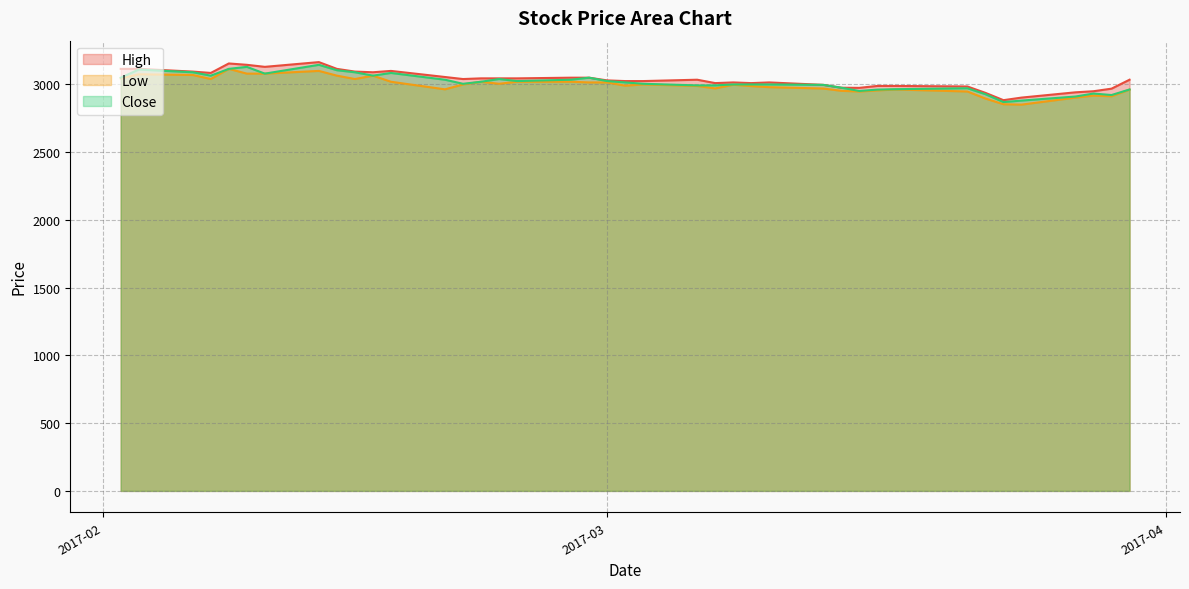

What is the total value across all series at 2017-02-20?

9054